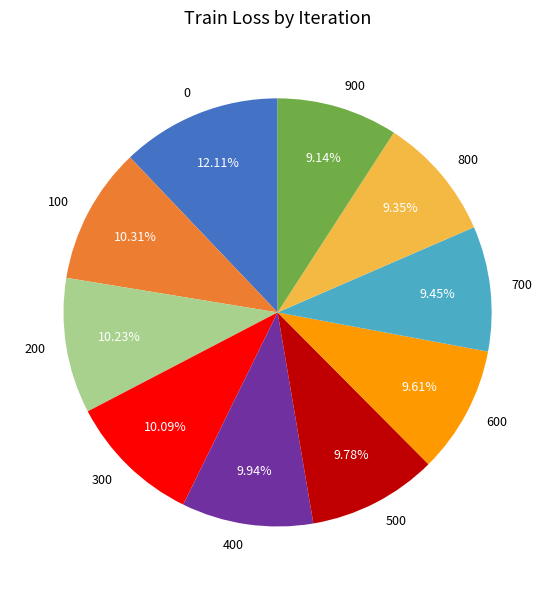

What percentage is the 400 slice, to the nearest percent?

10%